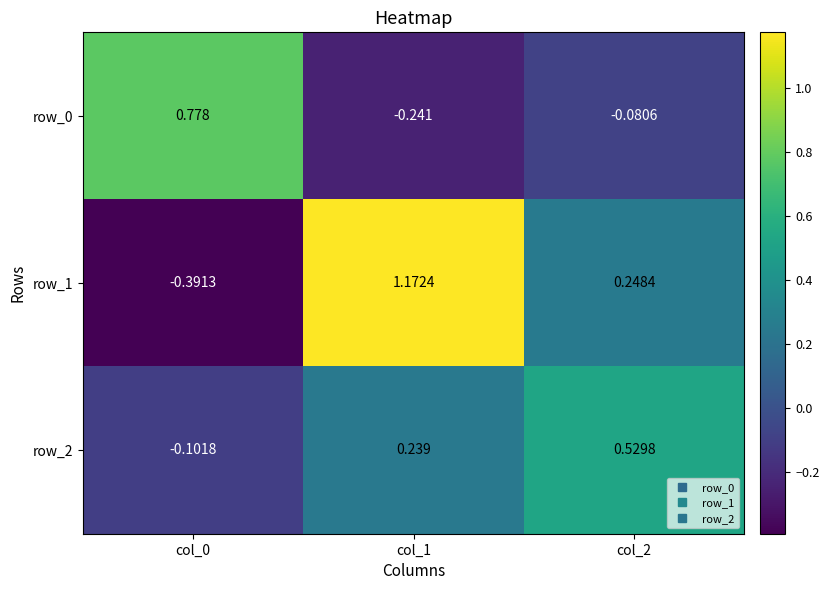

Is the value of row_0 at col_0 greater than the value of row_2 at col_2?

Yes